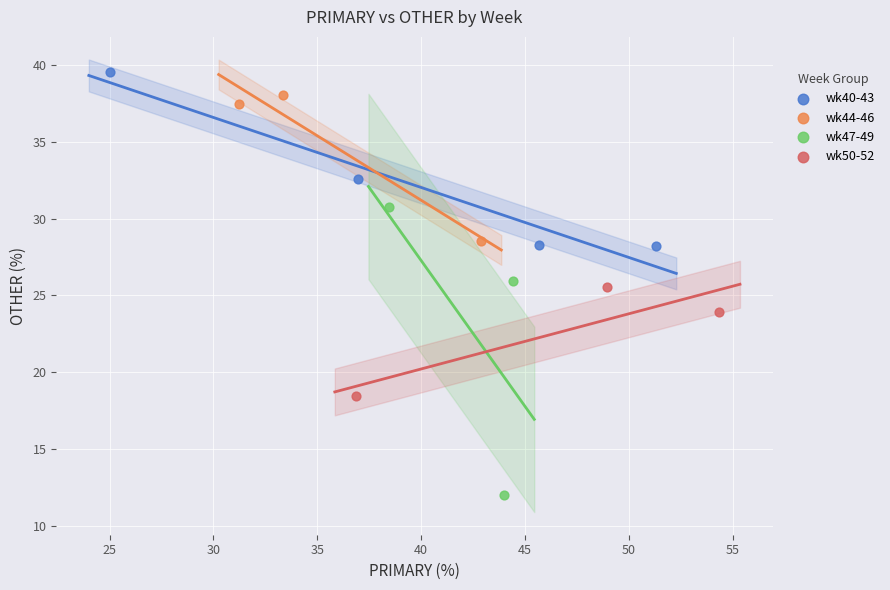

Which series reaches the minimum Y coordinate?

wk47-49